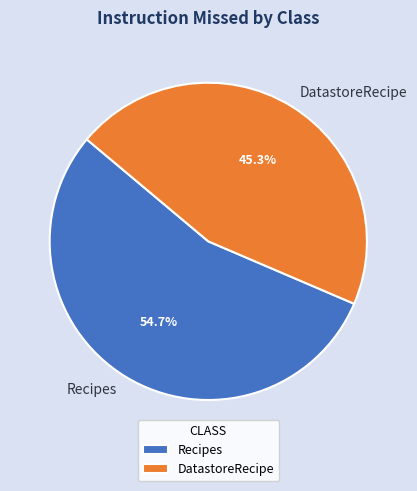

To the nearest percent, what portion does DatastoreRecipe represent?

45%